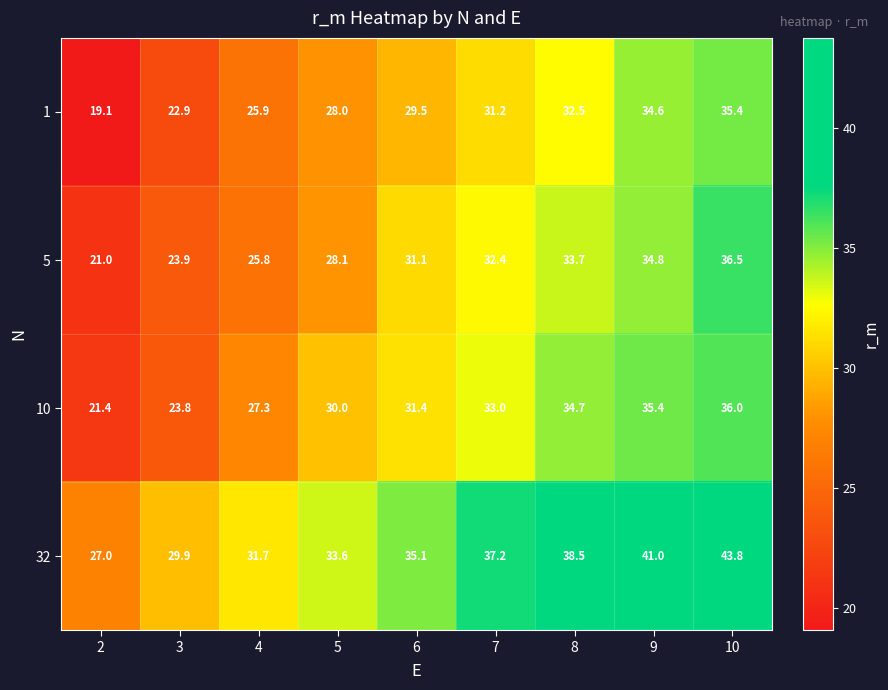

What is the difference between the highest and lowest values at 8?

6.0